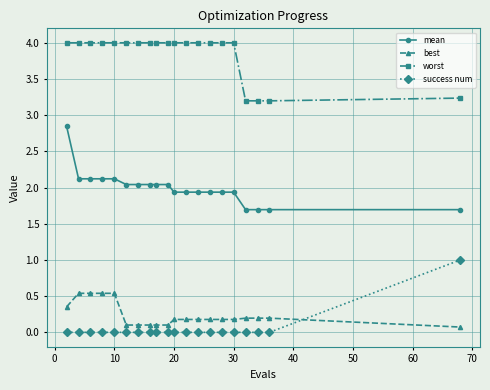

List the series in order of their peak value, lowest first.

best, success num, mean, worst